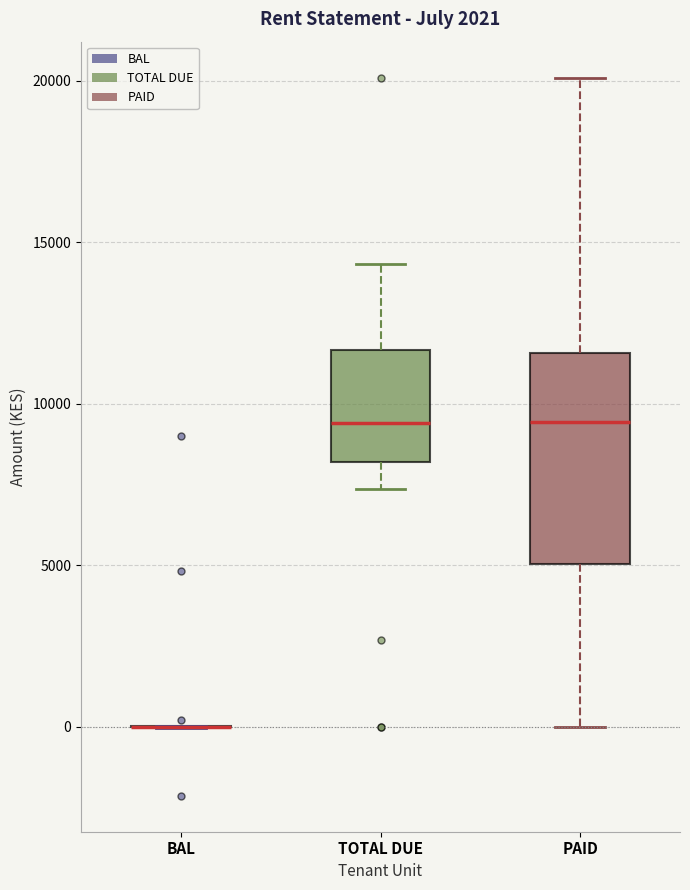

Which box is the tallest, from its lower edge to its upper edge?

PAID